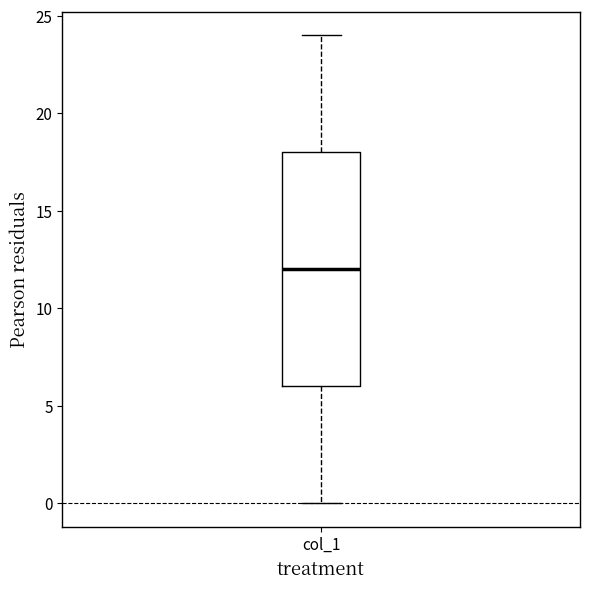

Where is the lower edge of the box for col_1 on the y-axis? The values are not printed on the chart, so give them approximately, as read against the axis.

6